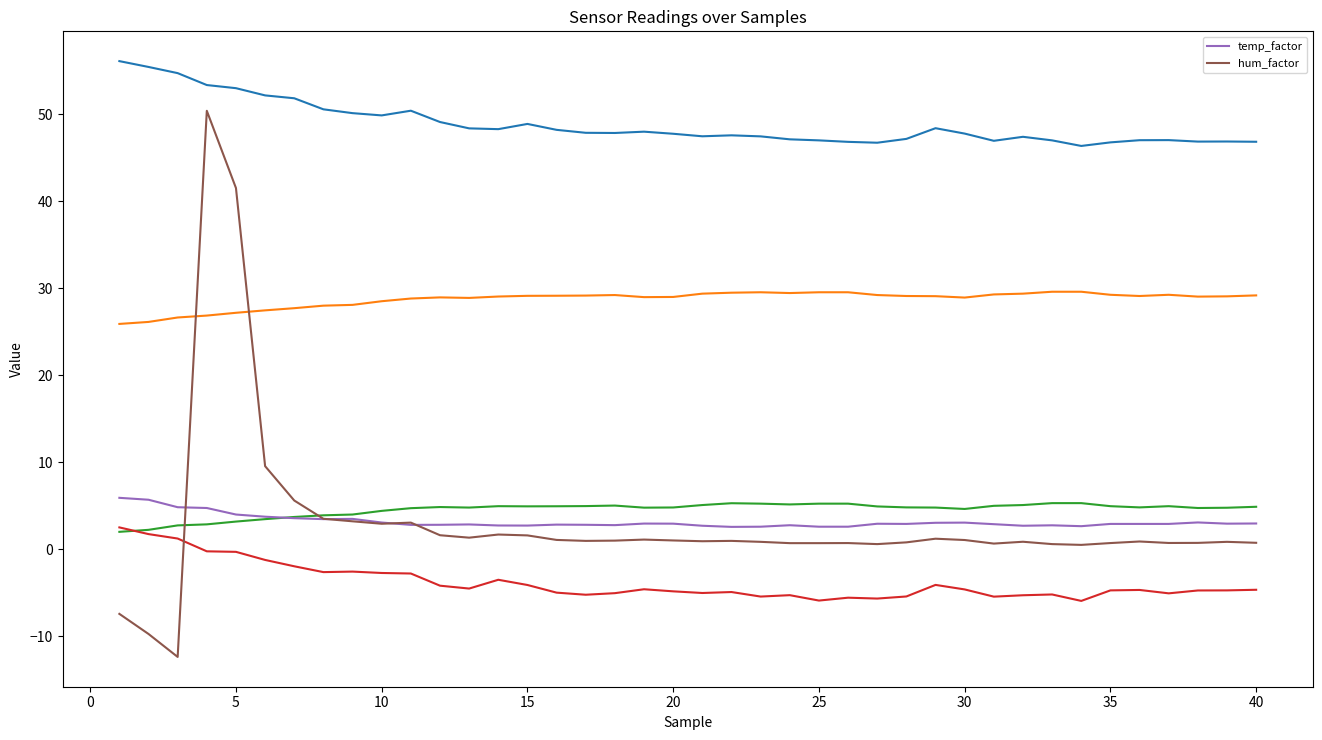

What is the maximum value for hum_factor?

50.4